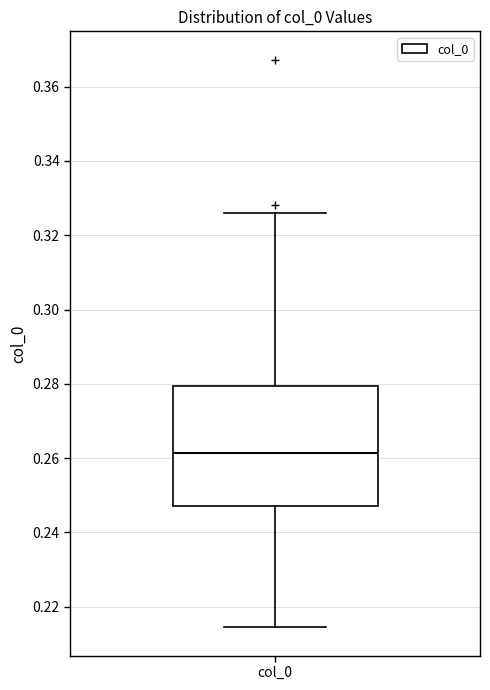

Read this box plot against the y-axis: the position of the median line, the range covered by the box, and the ends of both whiskers. The values are not printed on the chart, so give them approximately, as read against the axis.

median 0.262, box 0.248 to 0.280, whiskers 0.214 to 0.326